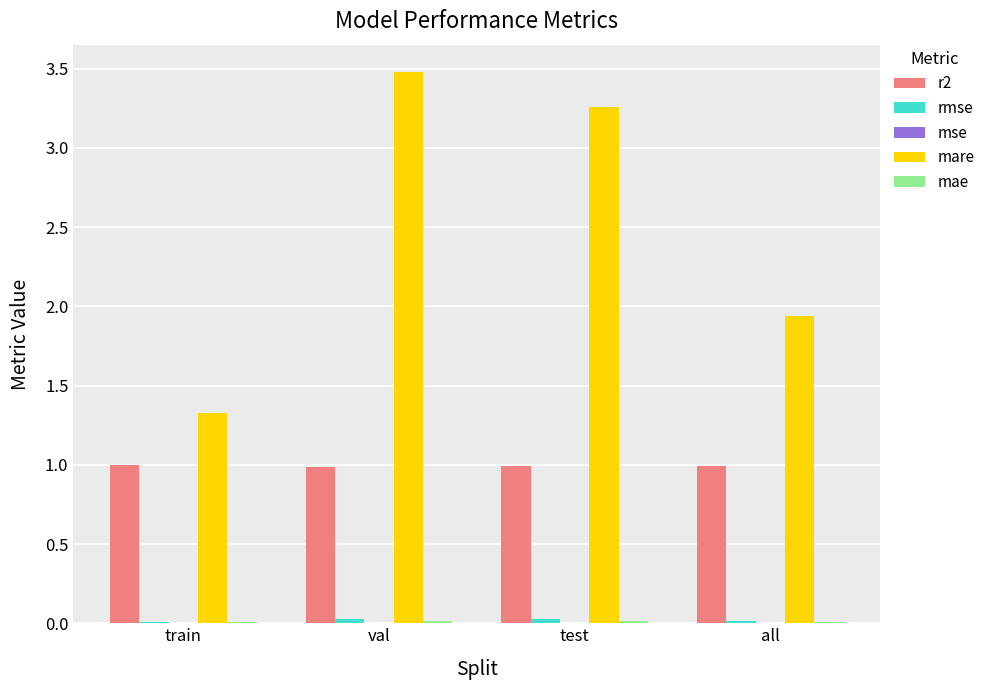

The r2 series shows 1.0 at all. True or false?

True